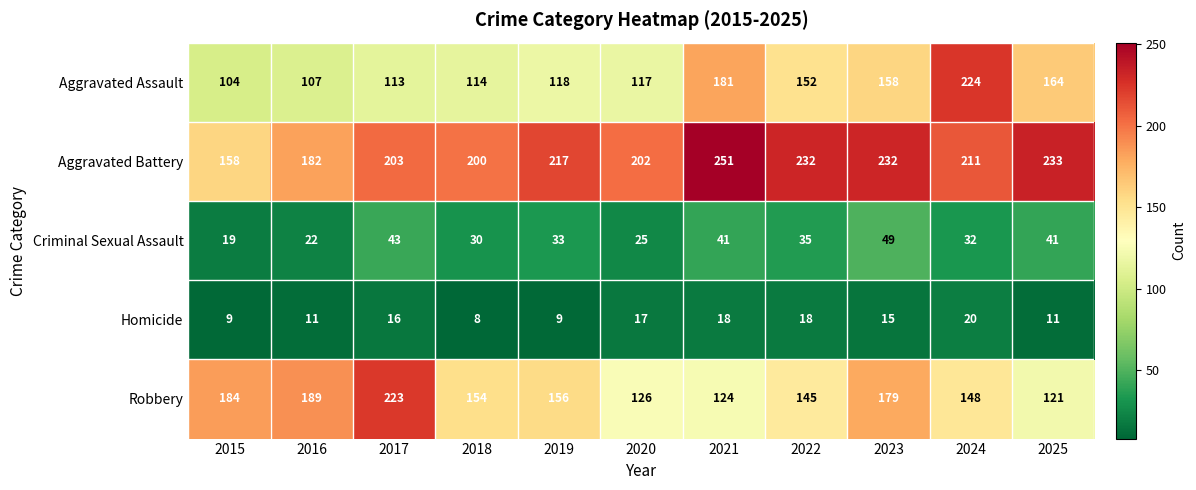

Is it true that Homicide equals 11 at 2021?

False